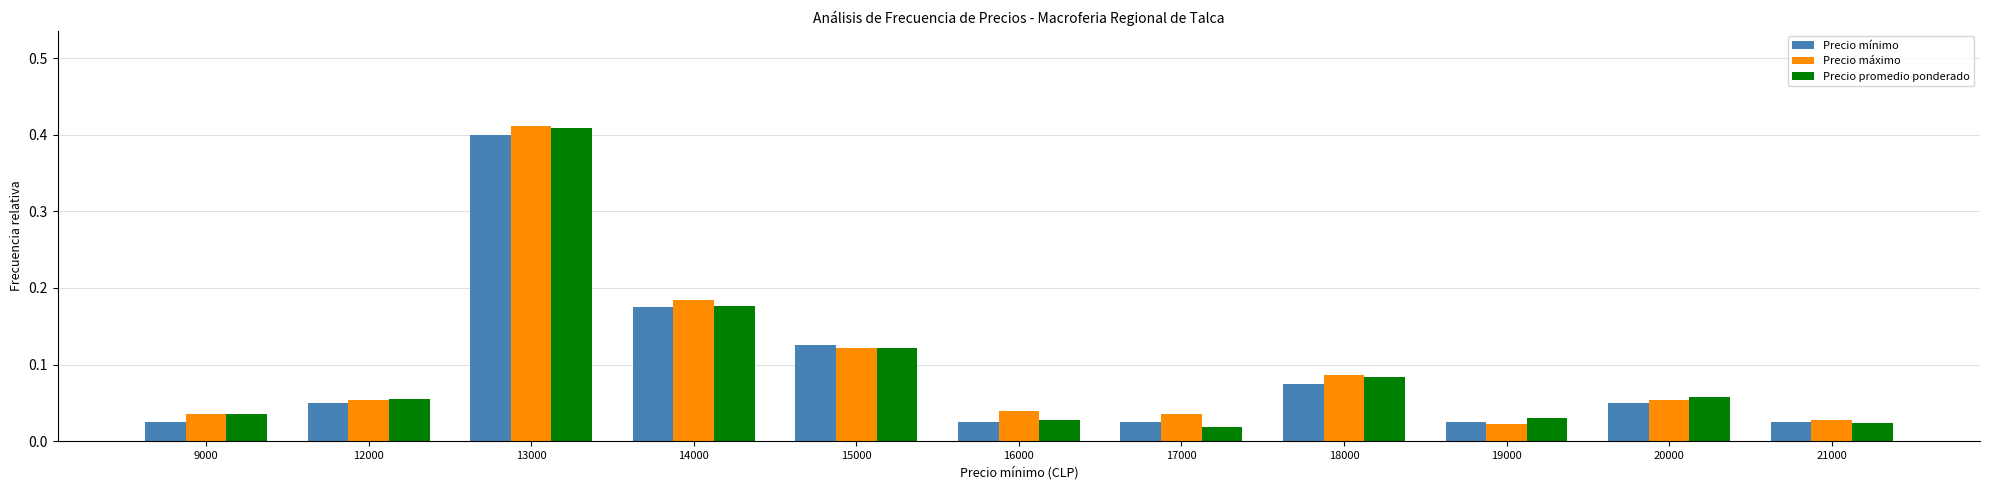

The Precio mínimo series shows 0.1 at 14000. True or false?

False